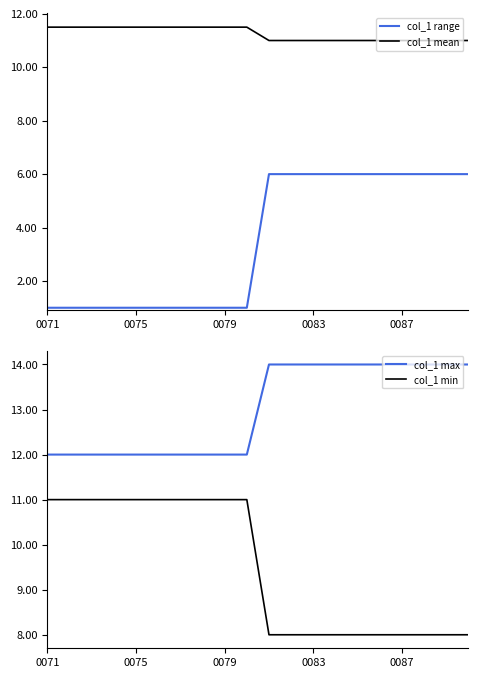

The value of col_1 mean at 0079 is 19.2. True or false?

False